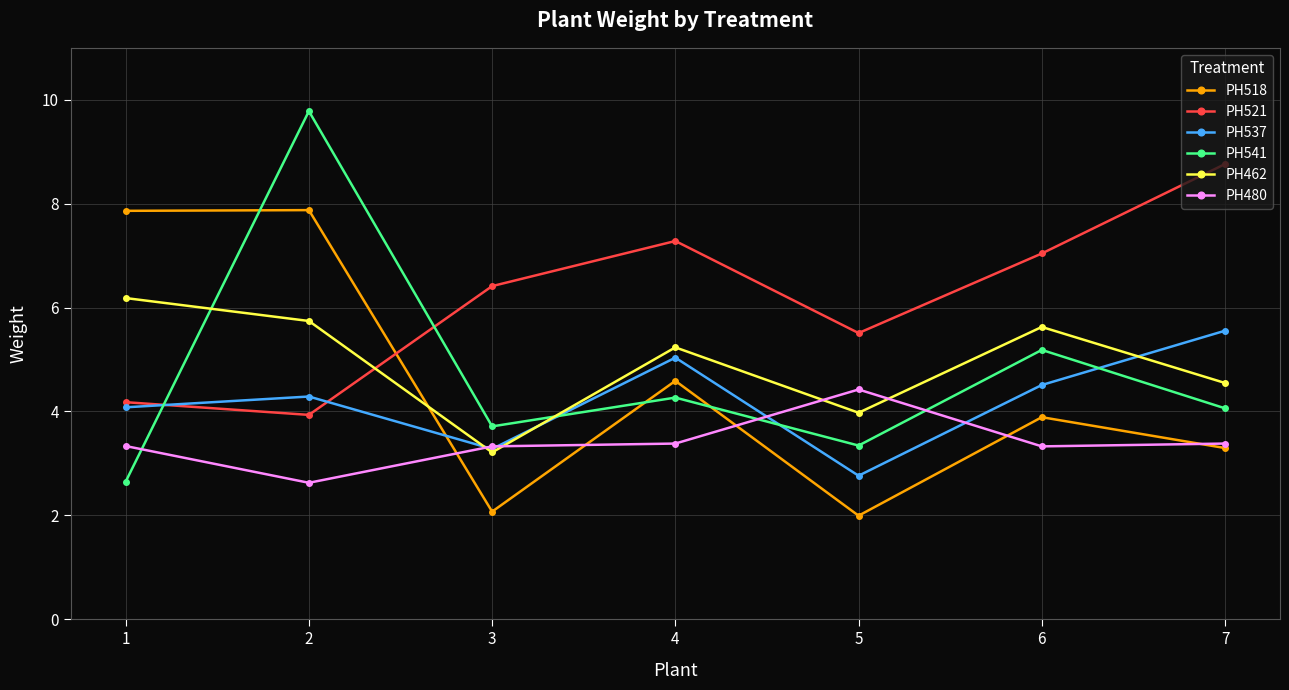

The PH541 series shows 3.3 at 5. True or false?

True